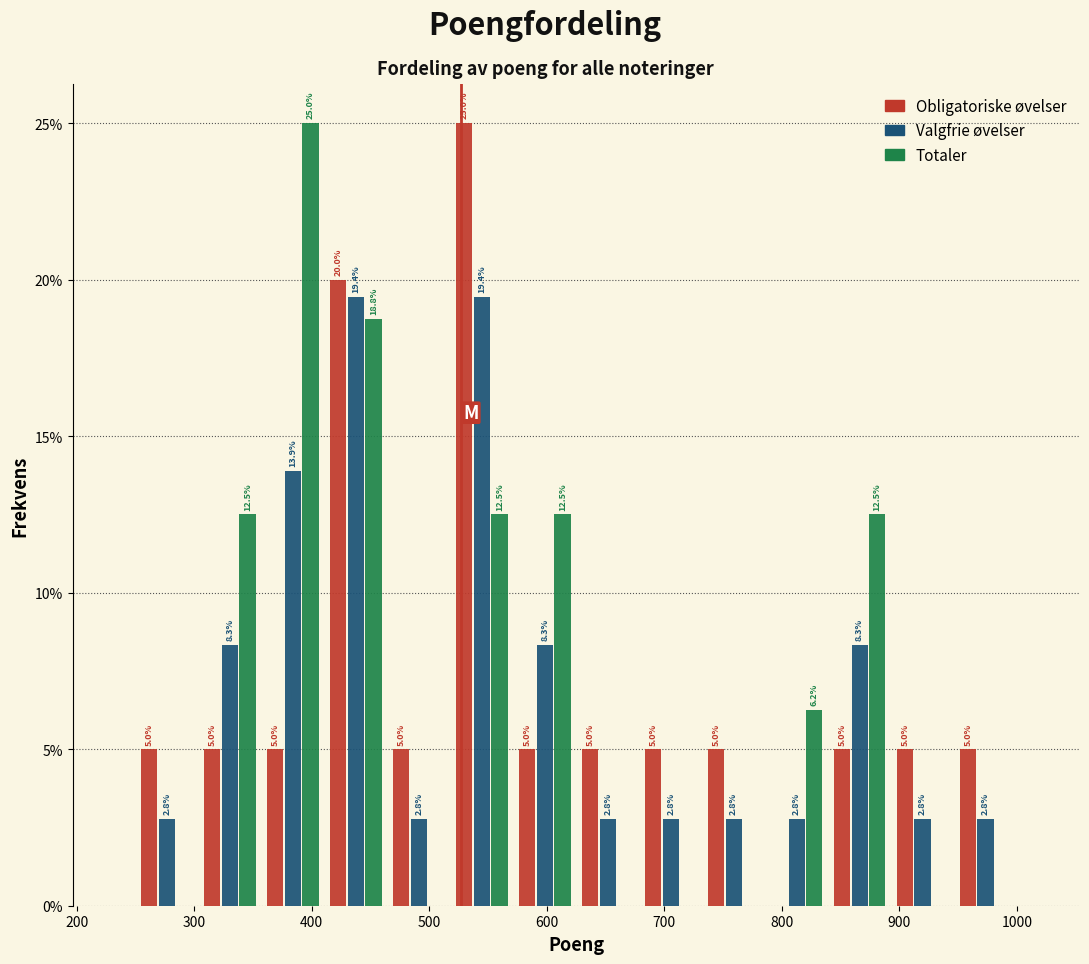

In the Obligatoriske øvelser series, which range on the x-axis has the tallest bar?

520 to 570